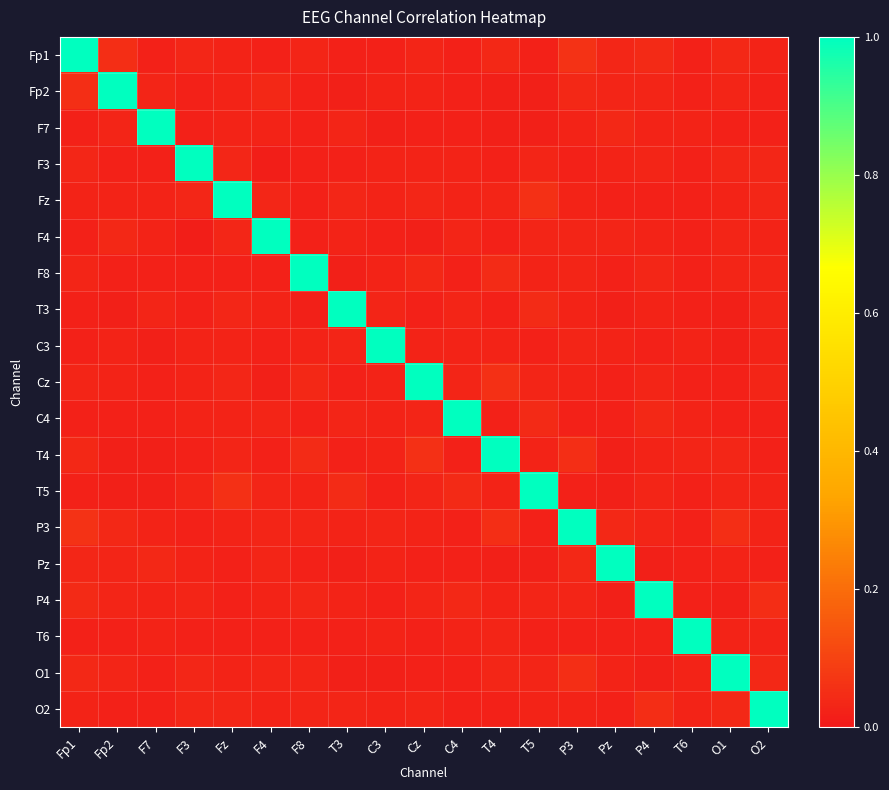

How many series are shown in this chart?

19